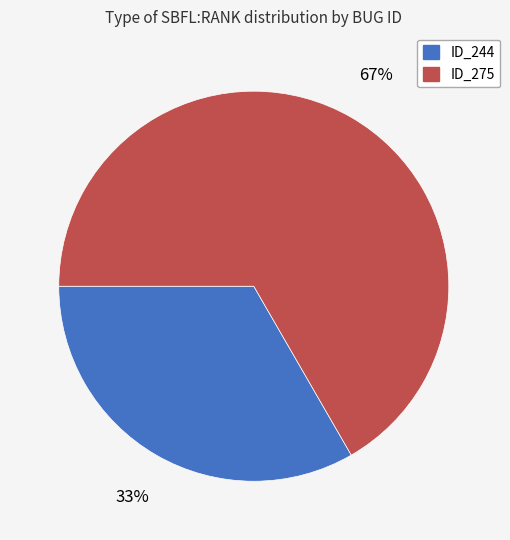

To the nearest percent, what is the average slice percentage?

50%